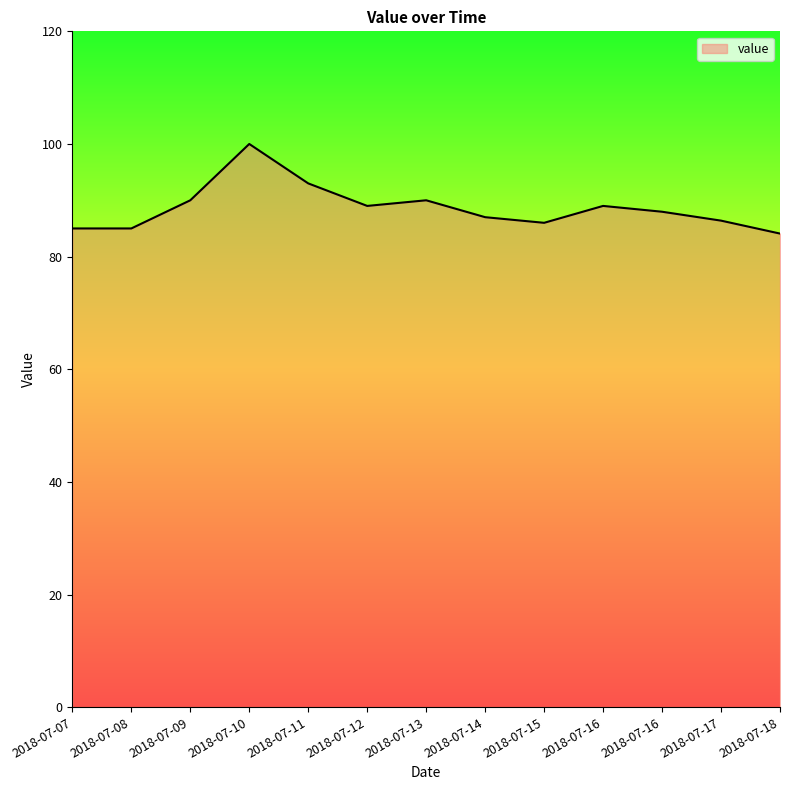

How many lines are shown in the chart?

1